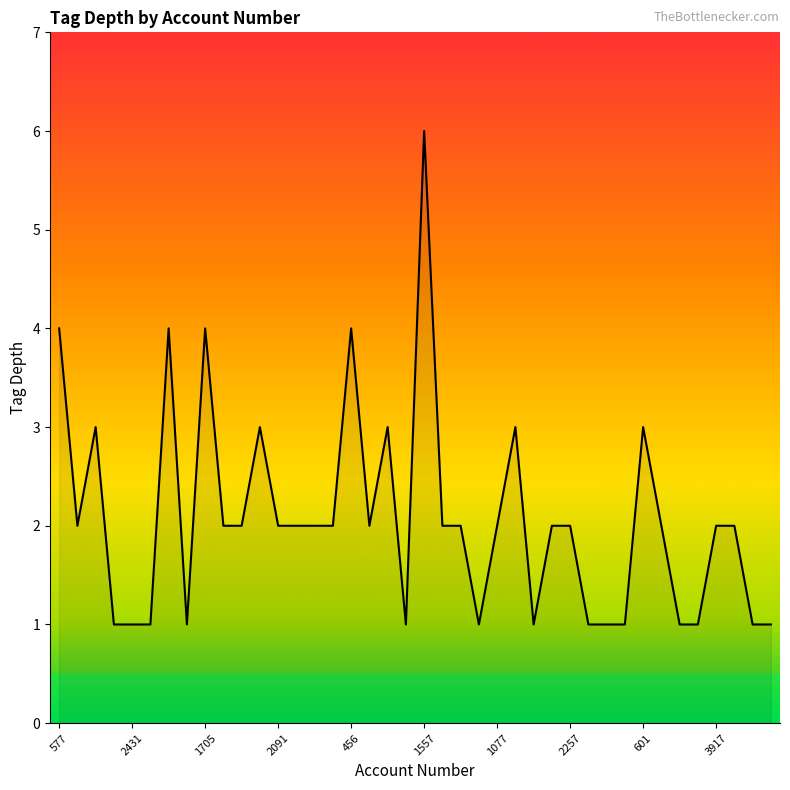

What is the greatest value displayed?

6